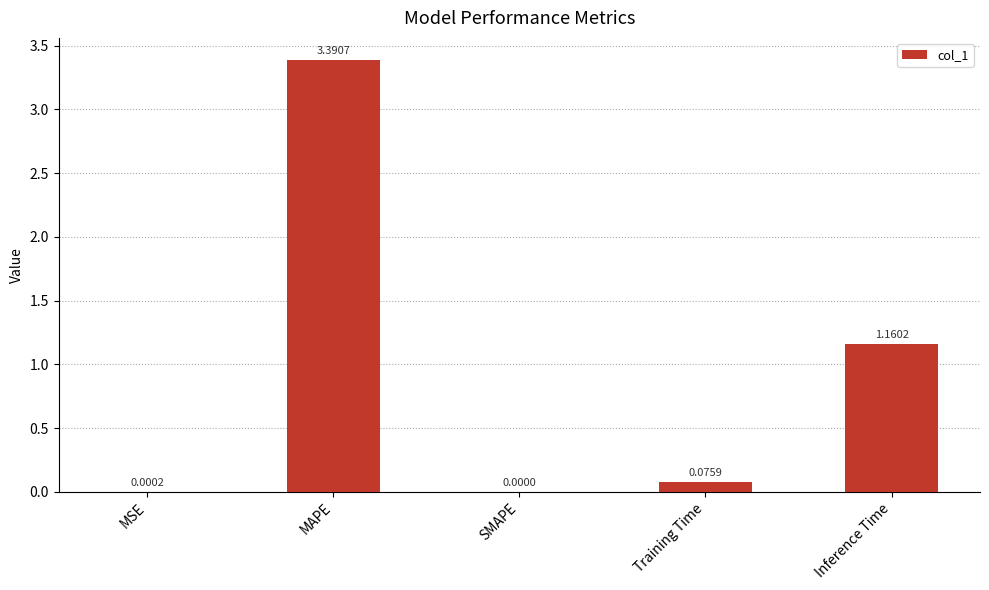

Which category has the highest value across all series?

MAPE